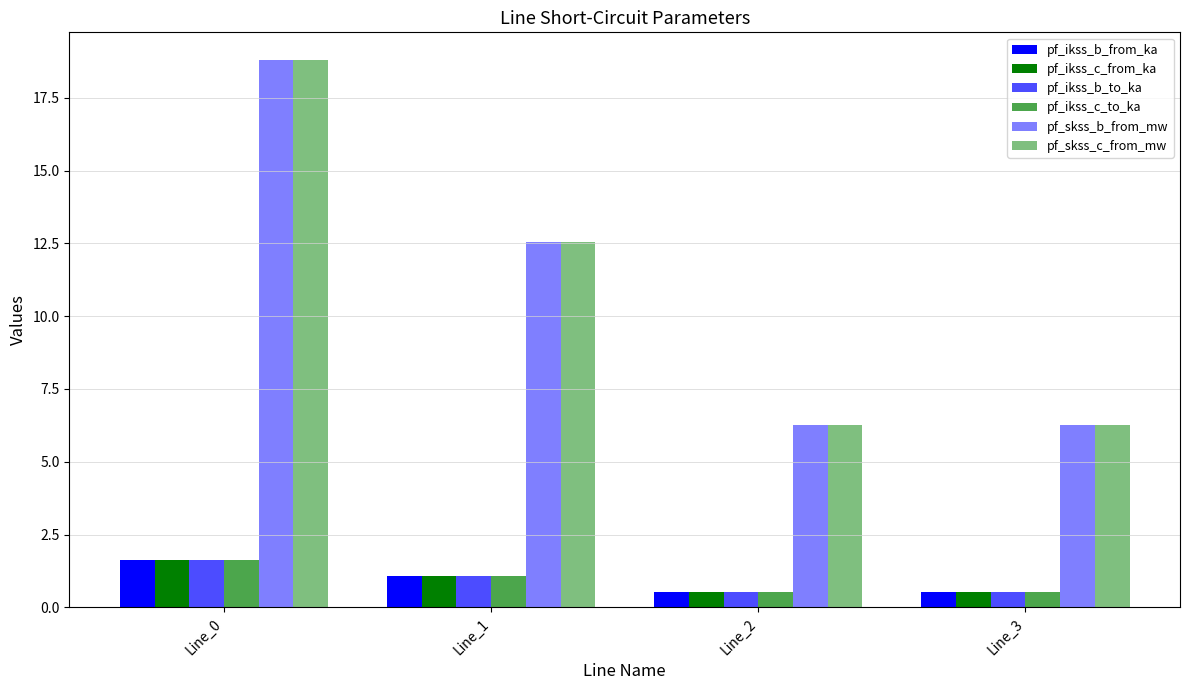

How many values in the pf_ikss_c_from_ka series exceed 1?

2